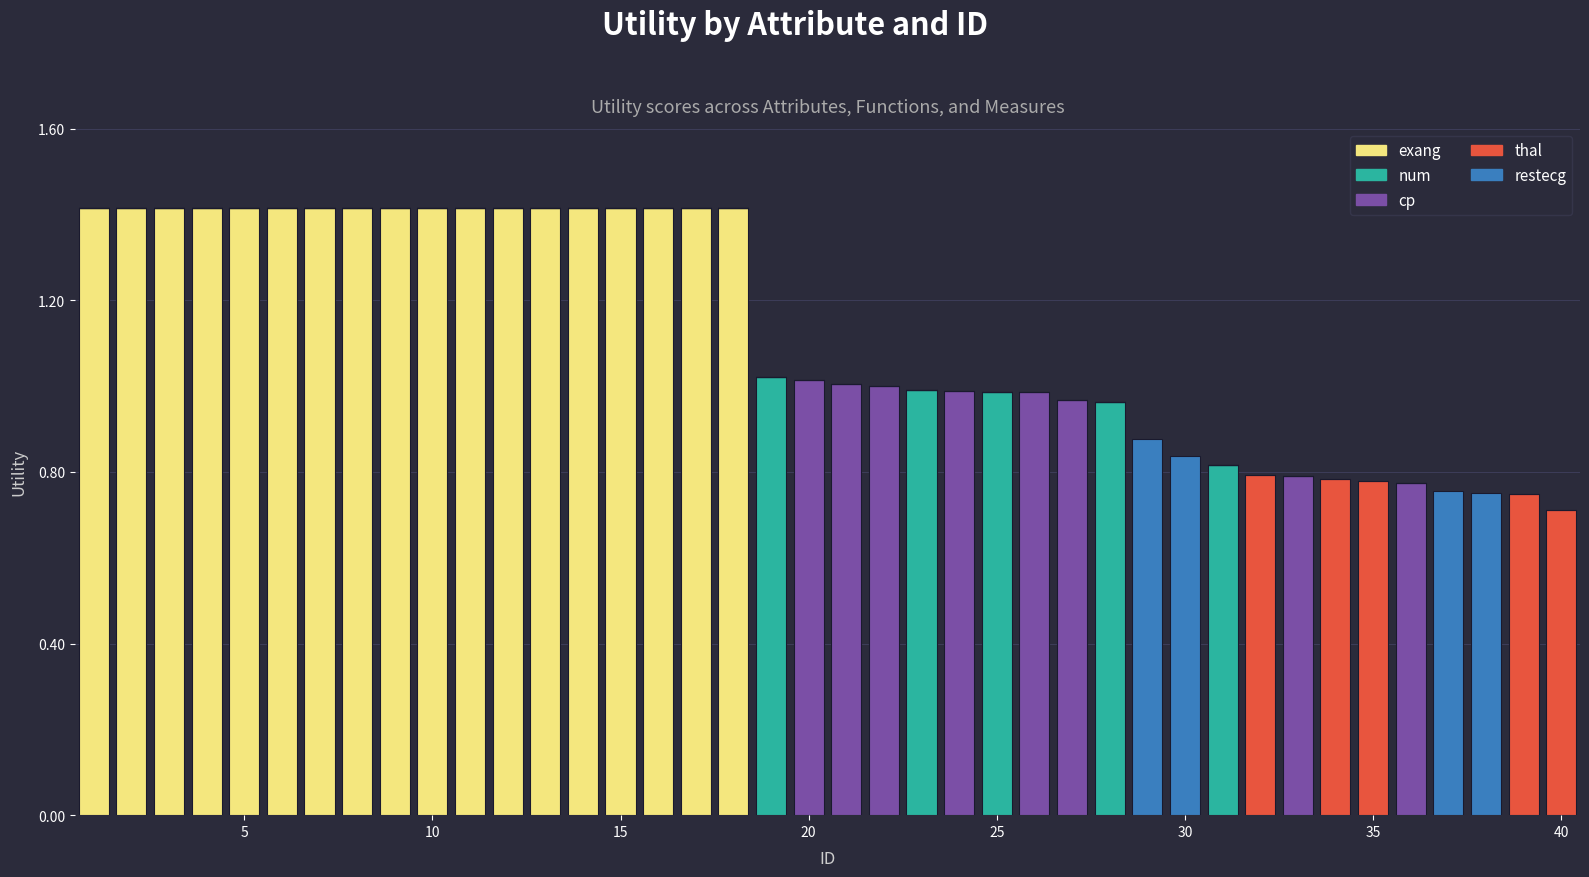

How many series are shown in this chart?

5